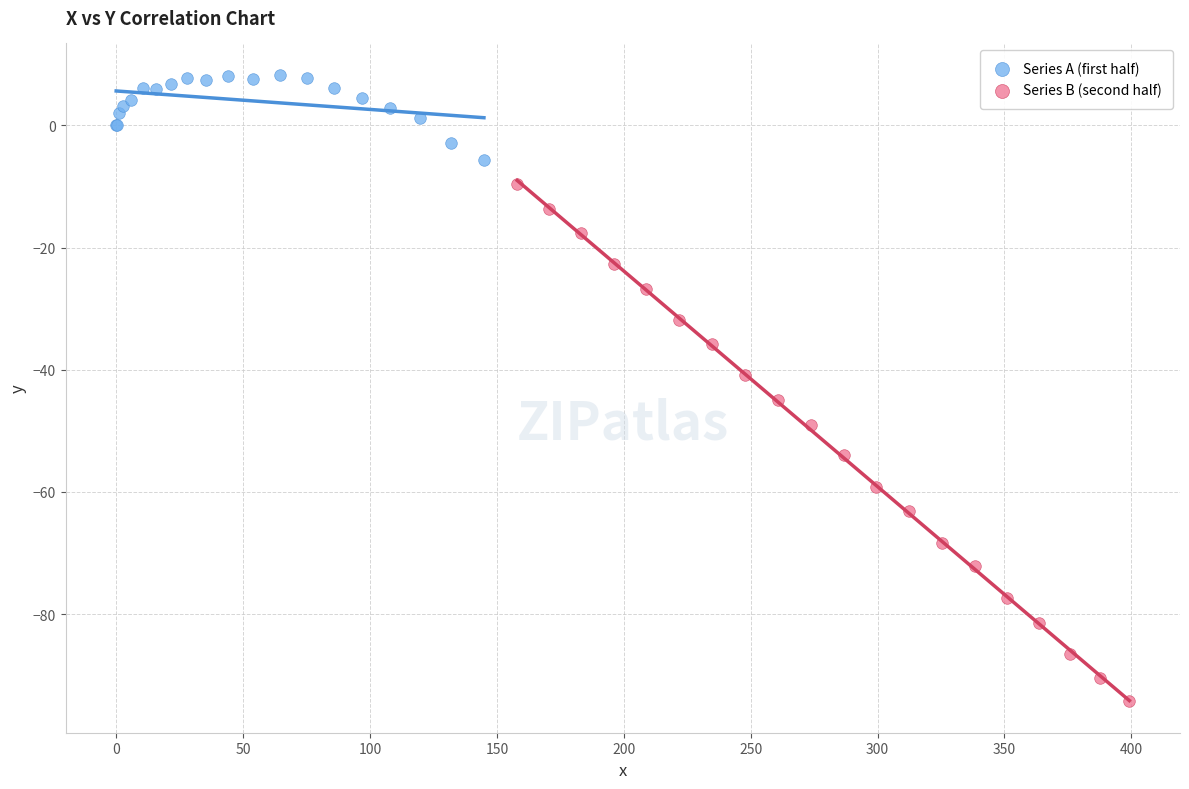

Which series contains the lowest Y value?

Series B (second half)